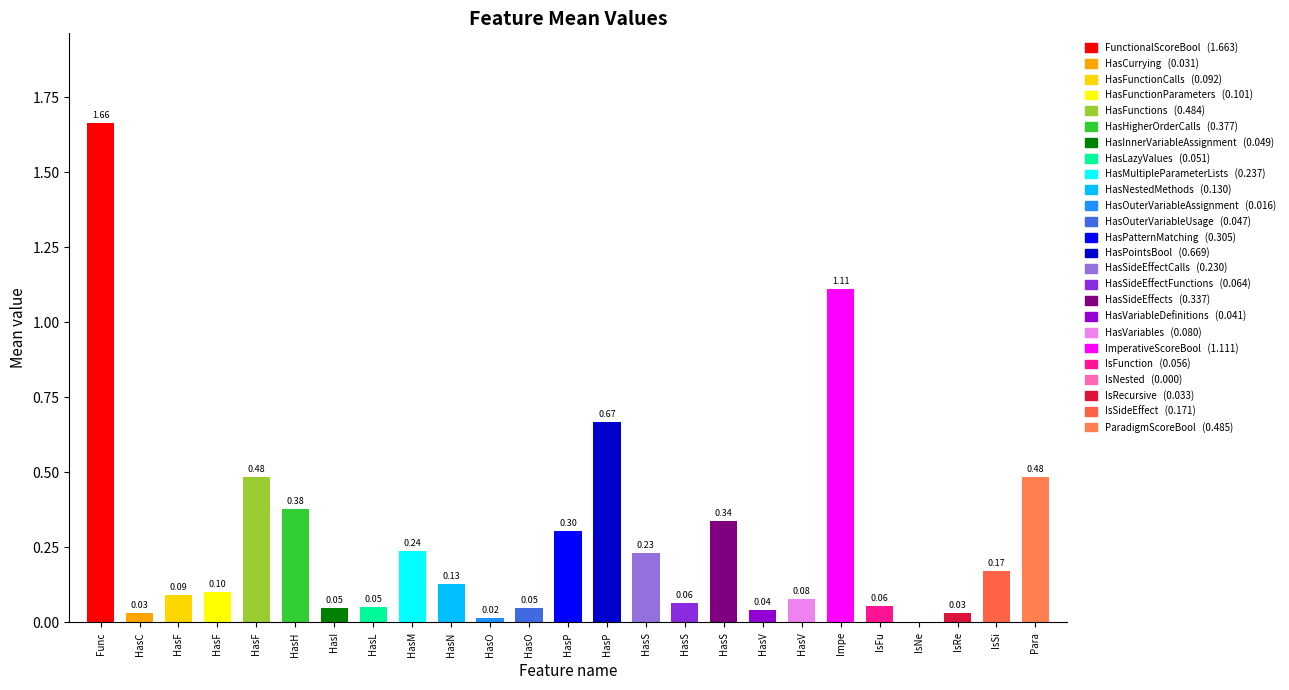

The chart shows a value of 0.0 at IsNe. True or false?

True